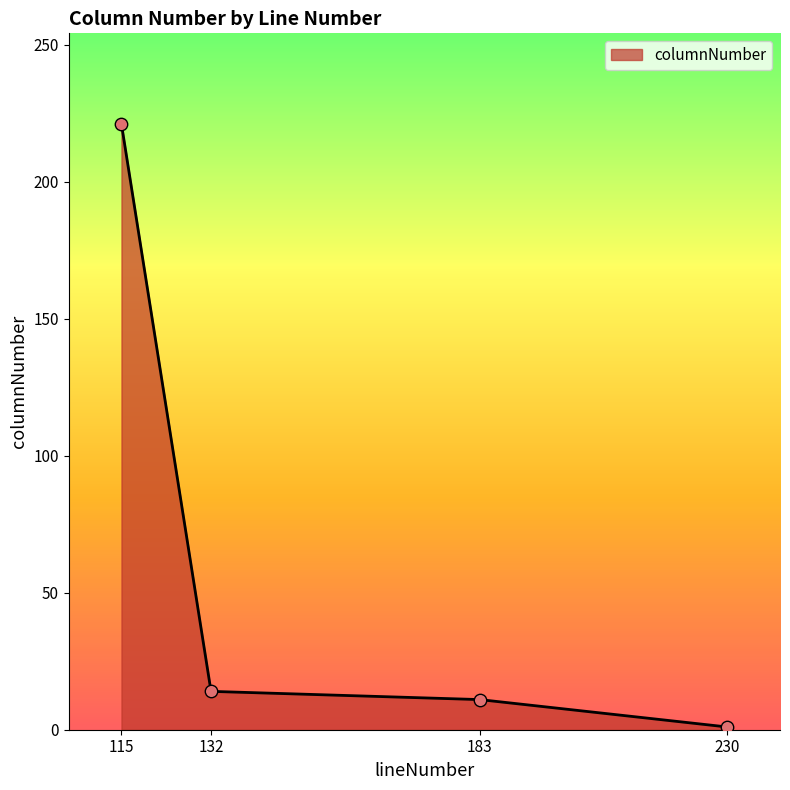

Which has a higher value, 115 or 230?

115